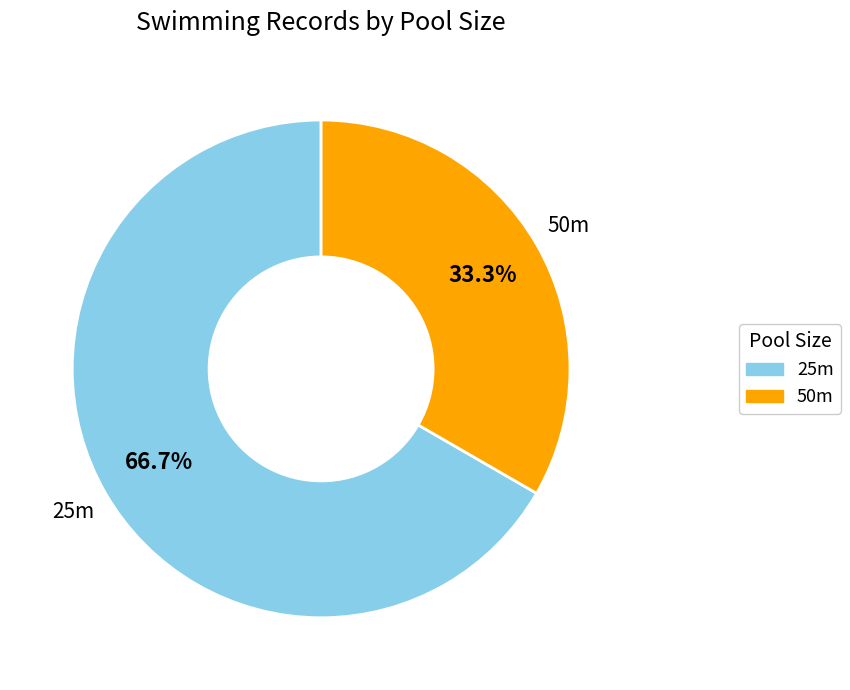

What is the ratio of the value at 50m to the value at 25m?

0.5